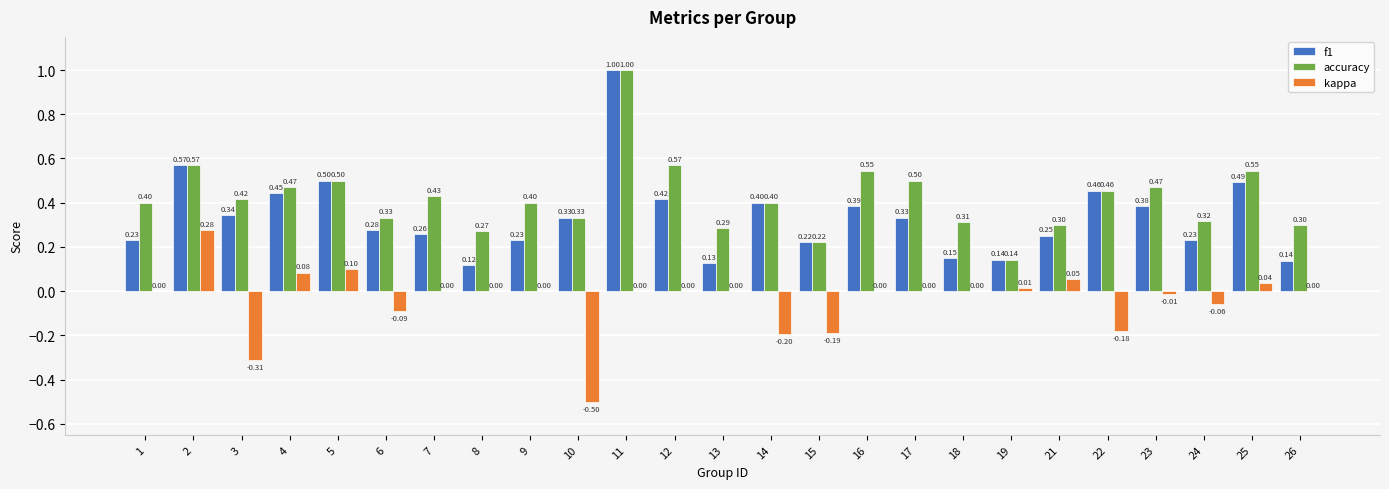

What is the sum of all f1 values?

8.4